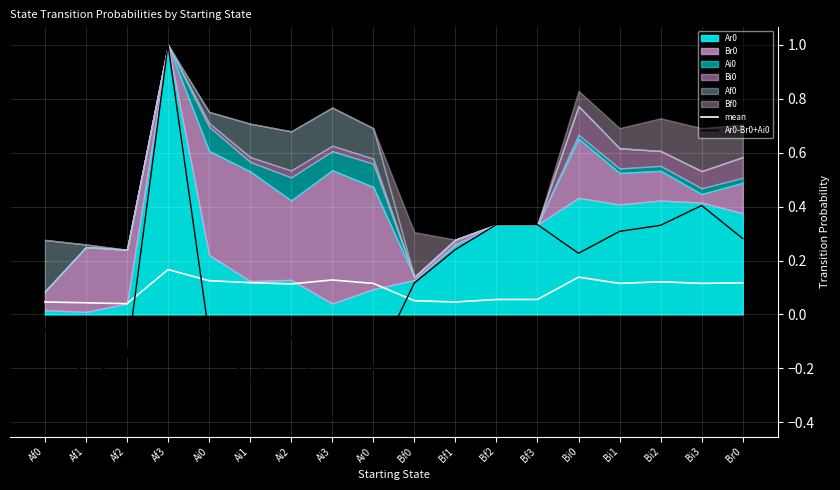

After their last crossing, which series has the higher values: Ar0-Br0+Ai0 or mean?

Ar0-Br0+Ai0